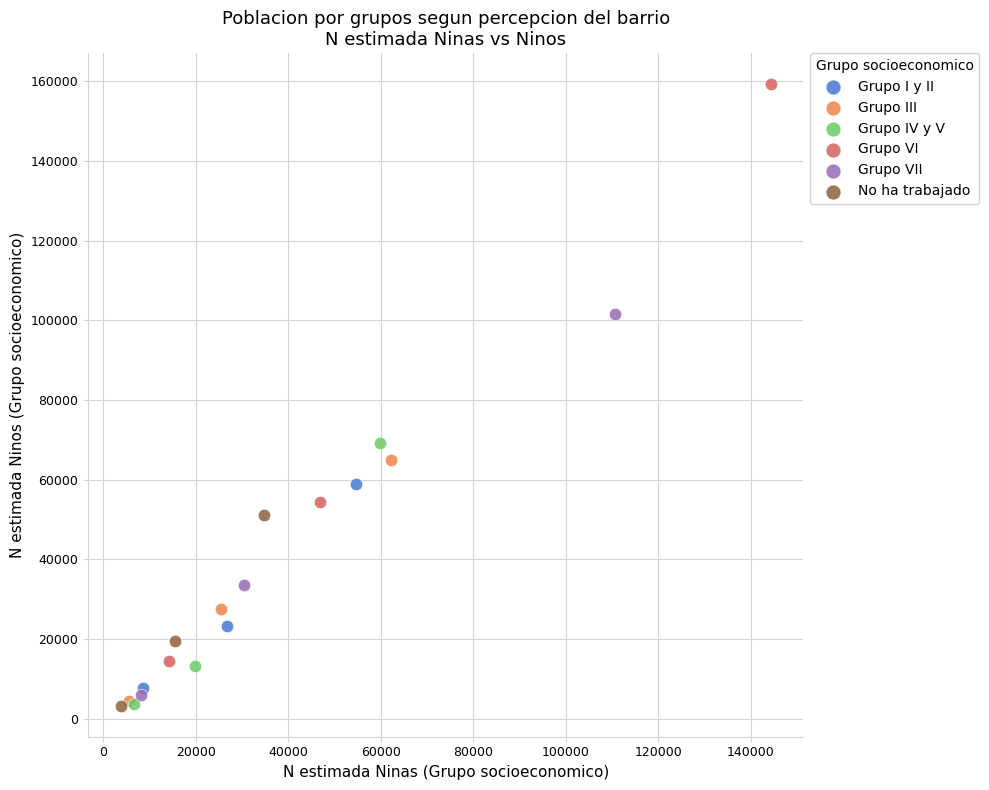

Which series has the largest Y range (max minus min)?

Grupo VI